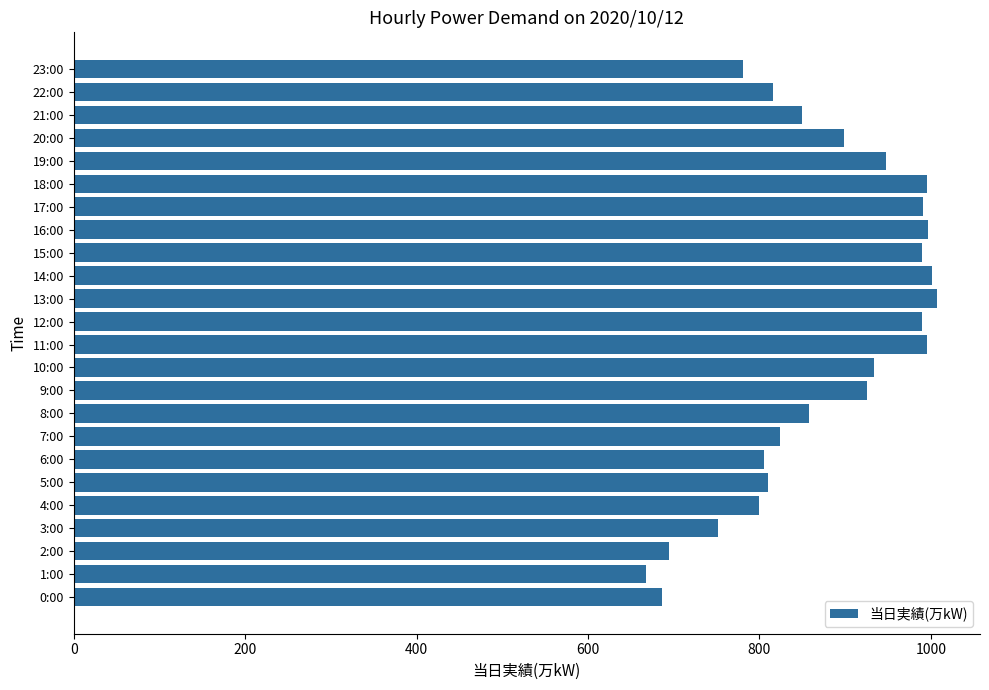

What is the sum of all values?

21020